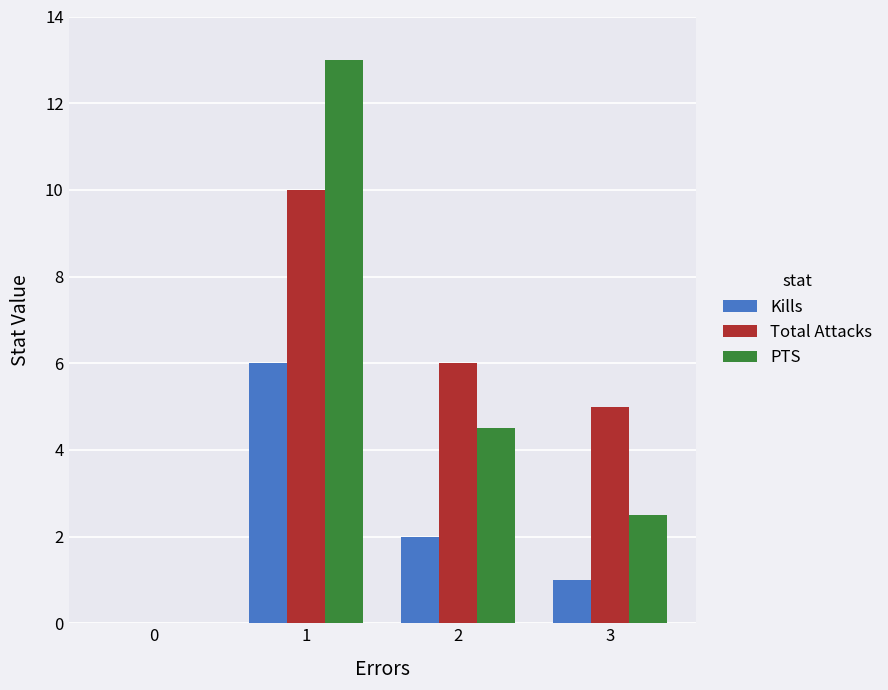

What is the sum of the Kills values at 0 and 3?

1.0